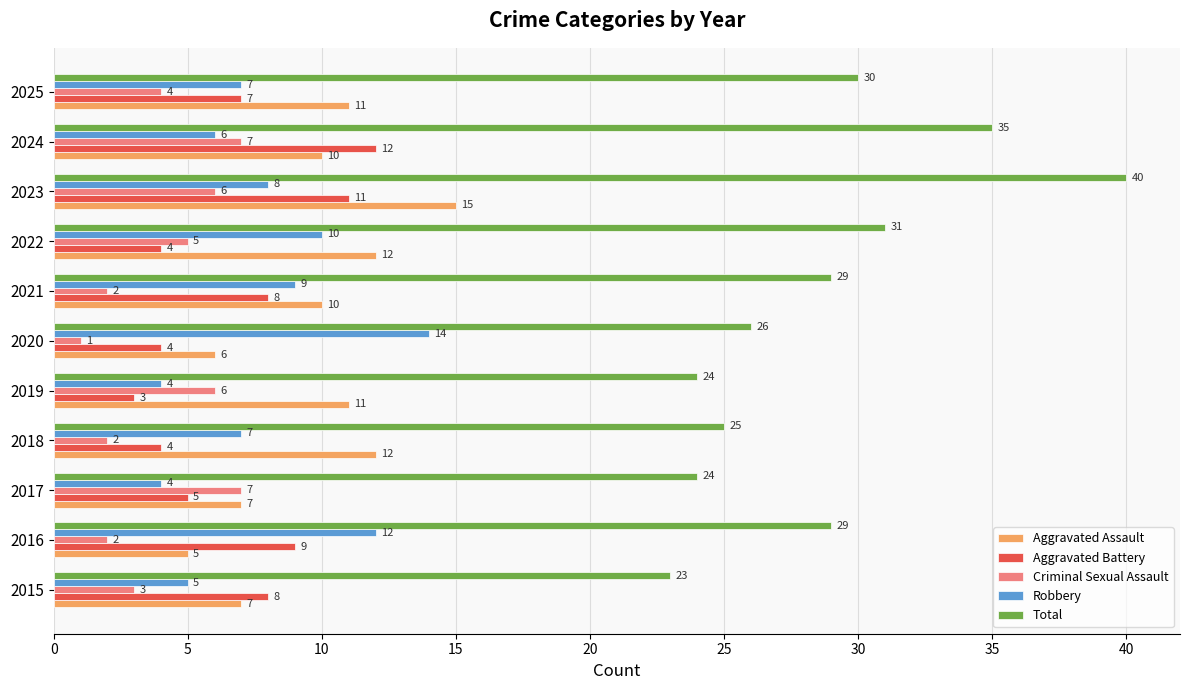

Count the Criminal Sexual Assault values in the range 2 to 6.

8